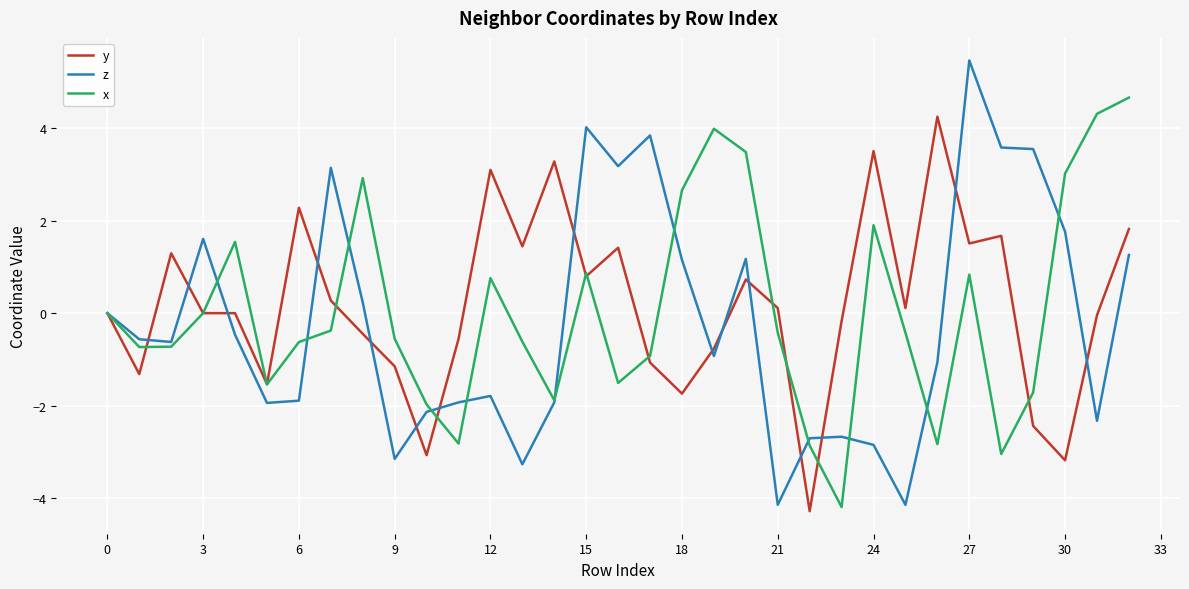

What is the maximum value shown in the chart?

5.5